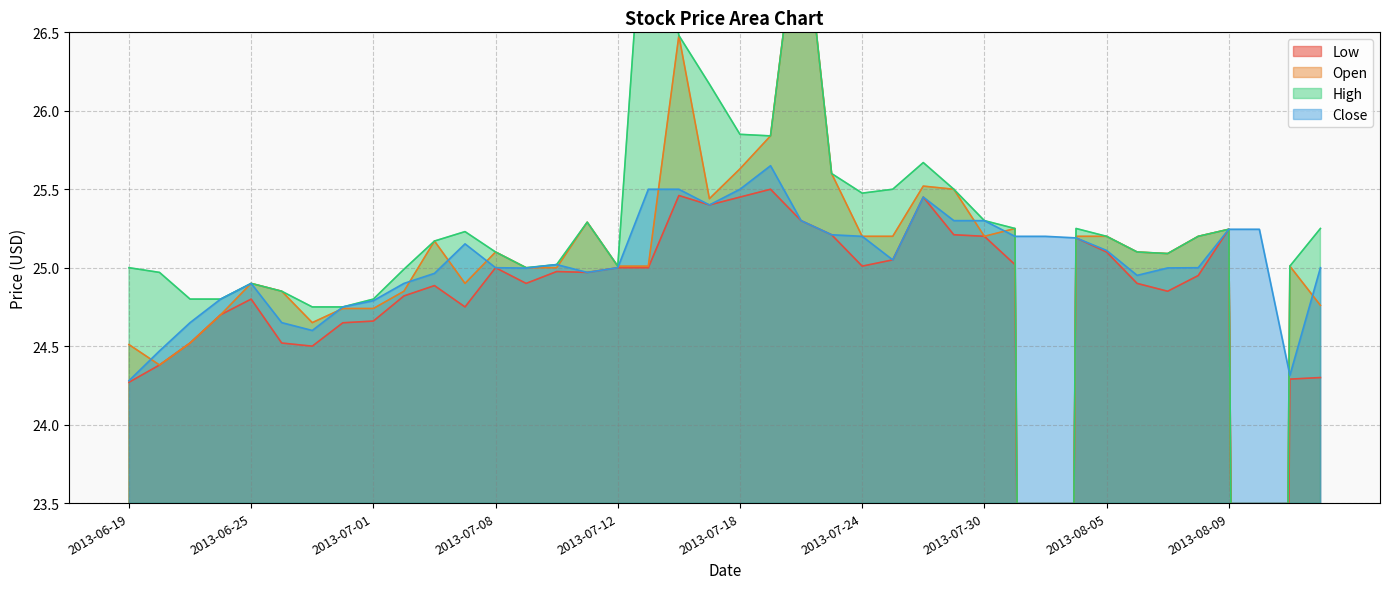

True or false: Close and Low intersect in this chart.

False